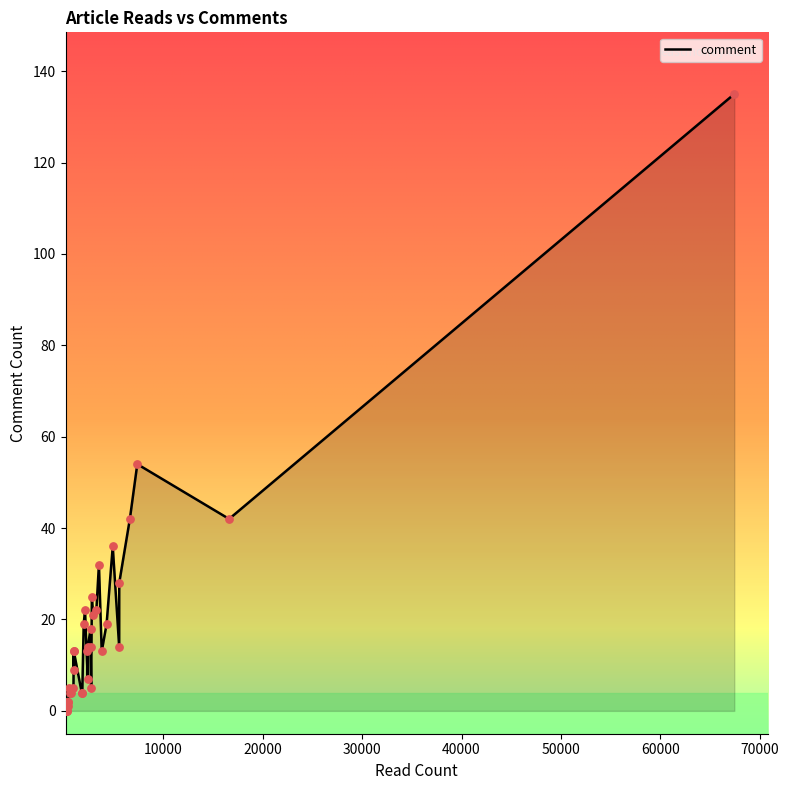

What is the greatest value displayed?

135